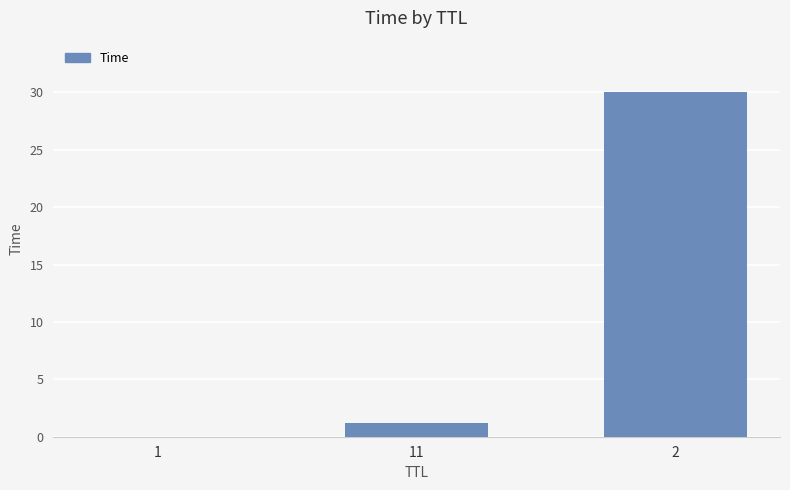

How many series are shown in this chart?

1